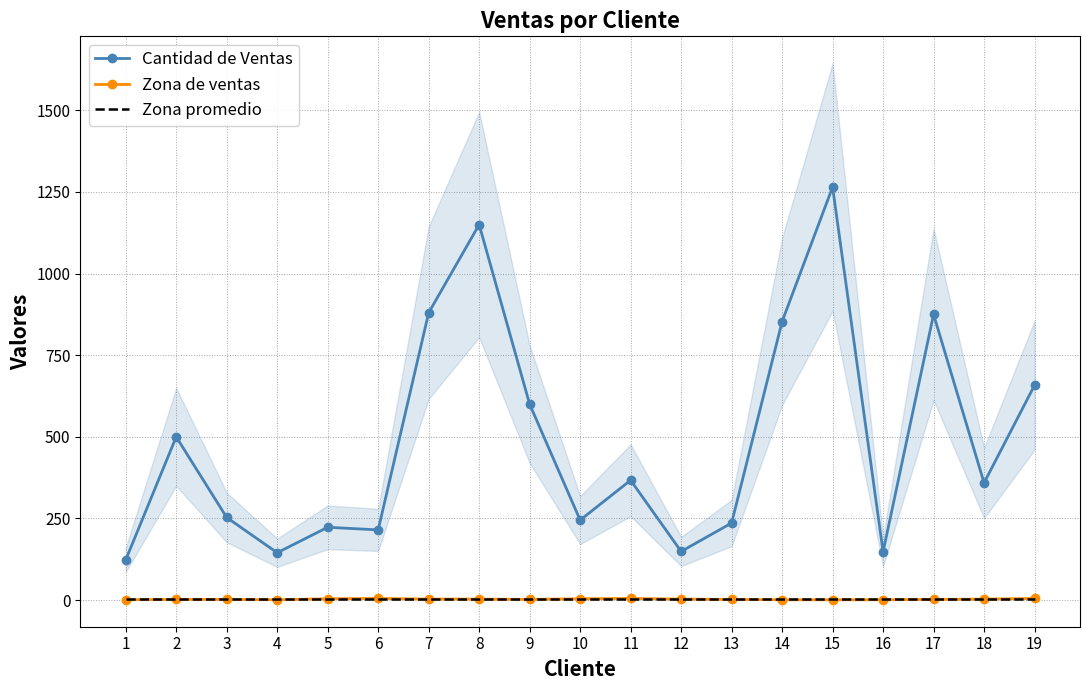

How many lines are shown in the chart?

3